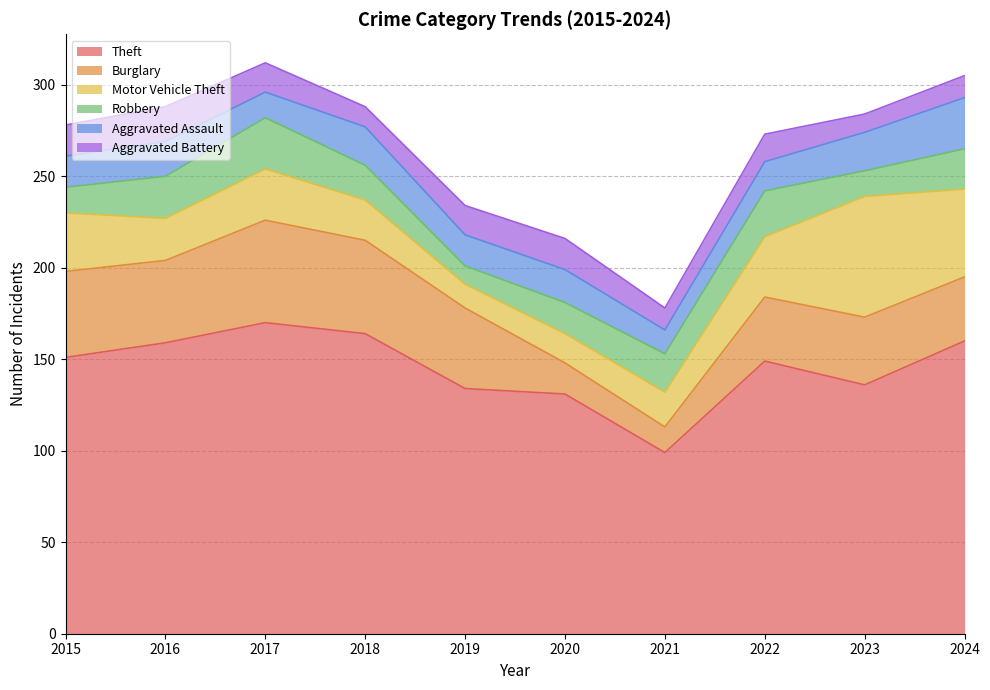

Reading right to left, transcribe all the data shown in this chart.

Theft: 2024=160	2023=136	2022=149	2021=99	2020=131	2019=134	2018=164	2017=170	2016=159	2015=151
Burglary: 2024=35	2023=37	2022=35	2021=14	2020=17	2019=44	2018=51	2017=56	2016=45	2015=47
Motor Vehicle Theft: 2024=48	2023=66	2022=33	2021=19	2020=16	2019=13	2018=22	2017=28	2016=23	2015=32
Robbery: 2024=22	2023=14	2022=25	2021=21	2020=17	2019=10	2018=19	2017=28	2016=23	2015=14
Aggravated Assault: 2024=28	2023=21	2022=16	2021=13	2020=18	2019=17	2018=21	2017=14	2016=19	2015=17
Aggravated Battery: 2024=12	2023=10	2022=15	2021=12	2020=17	2019=16	2018=11	2017=16	2016=19	2015=17